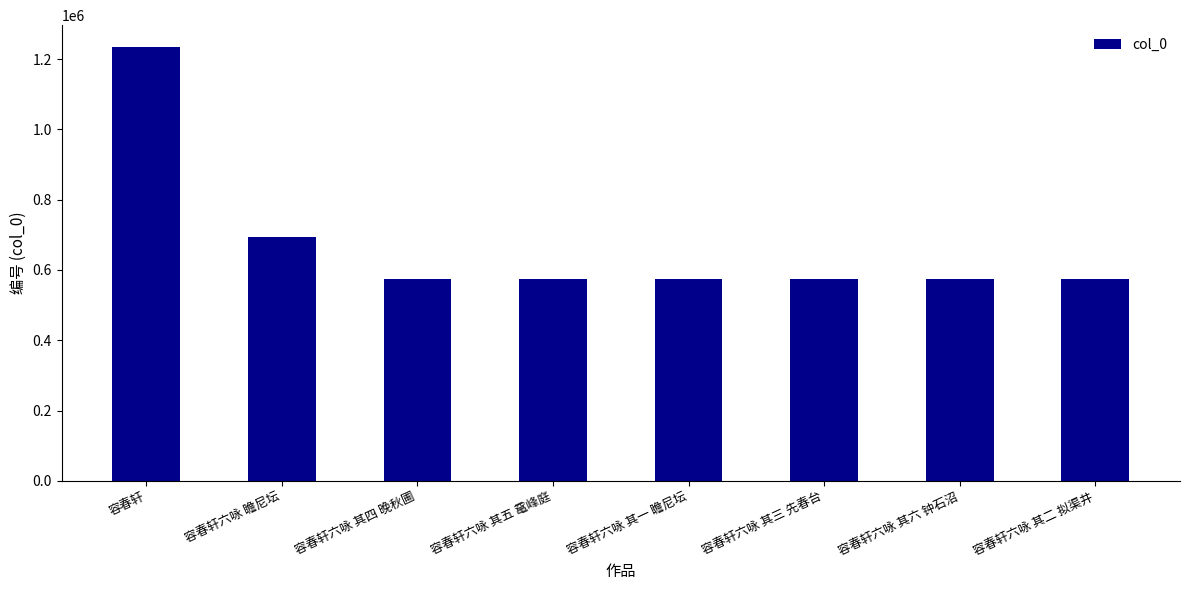

What is the smallest value displayed?

574281